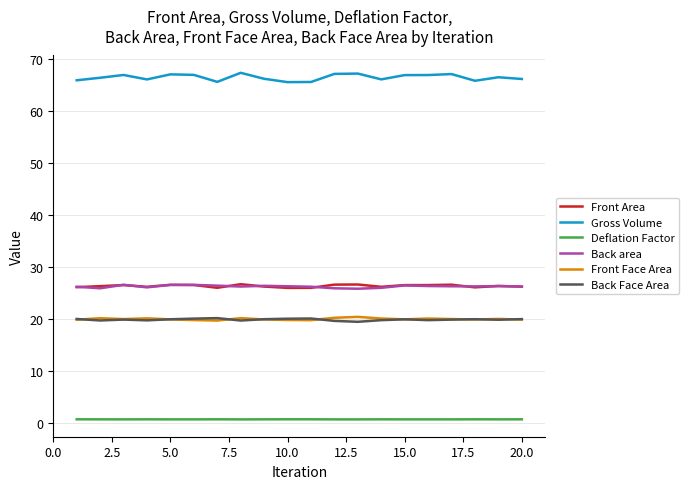

Which series has the largest range (max minus min)?

Gross Volume